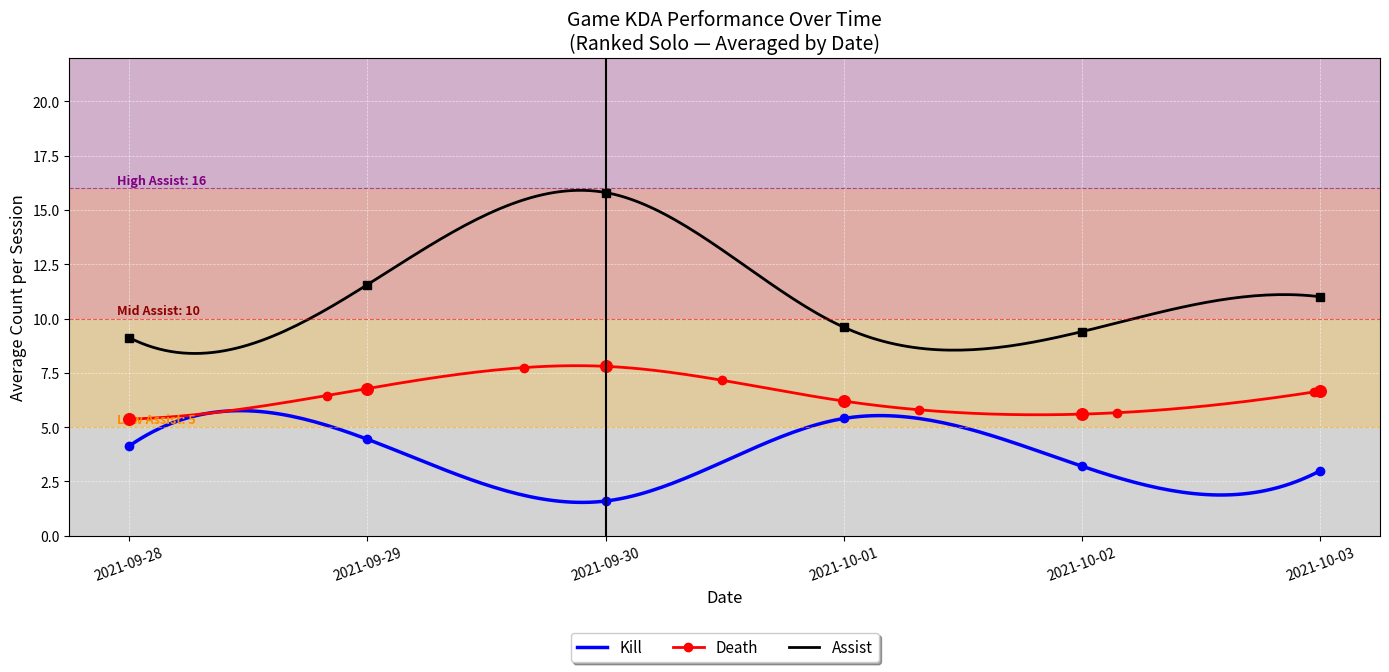

Which series contains the highest Y value?

Assist